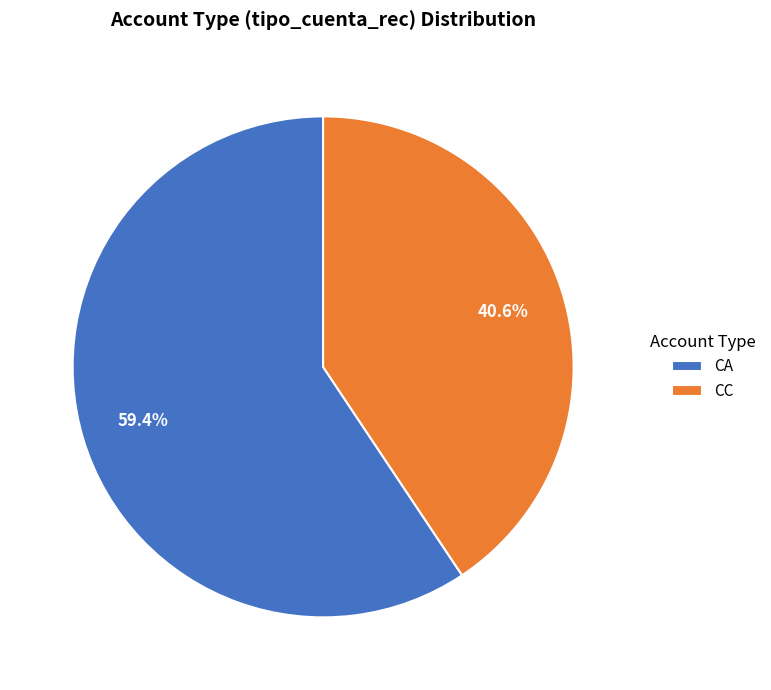

How many segments does this pie chart have?

2